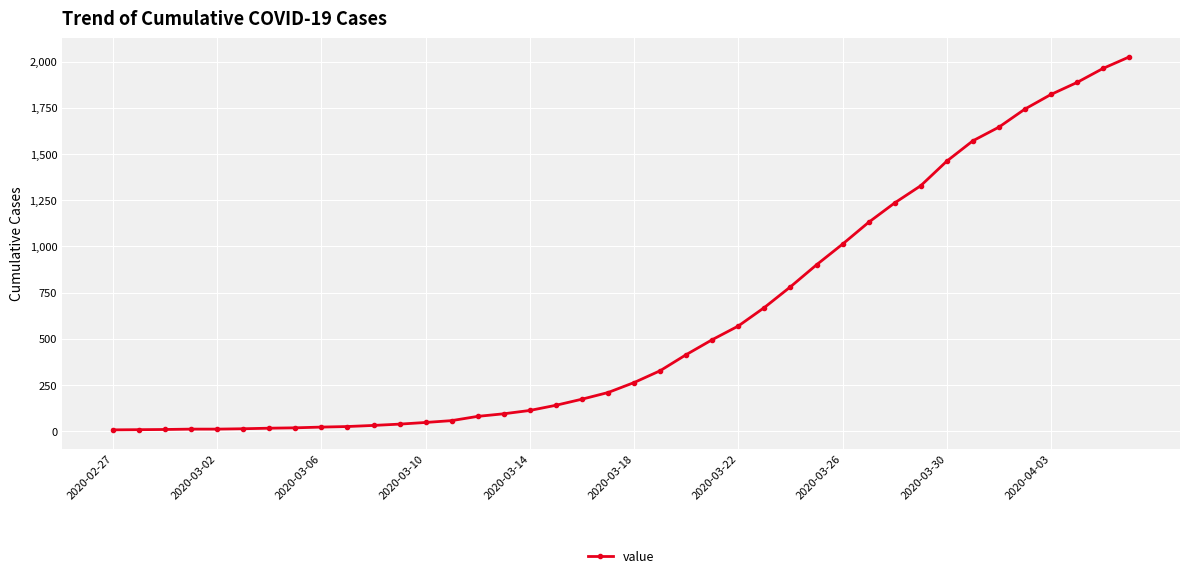

What is the maximum value shown in the chart?

2025